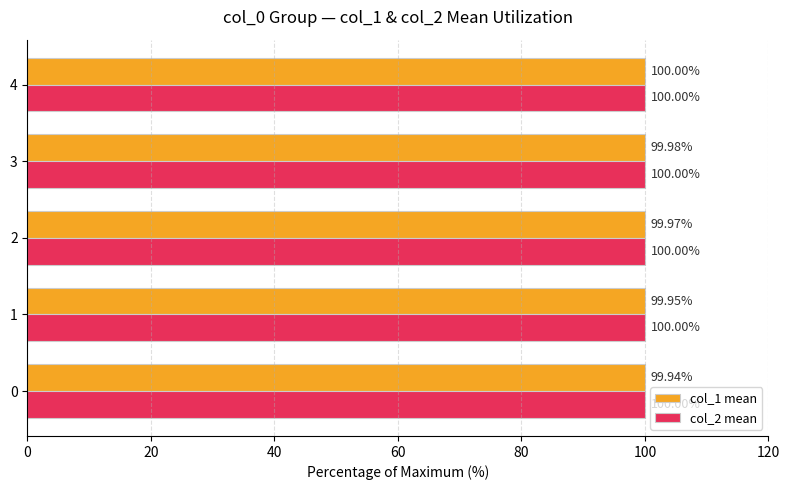

True or false: col_2 mean has a value of 100.0 at 0.

True